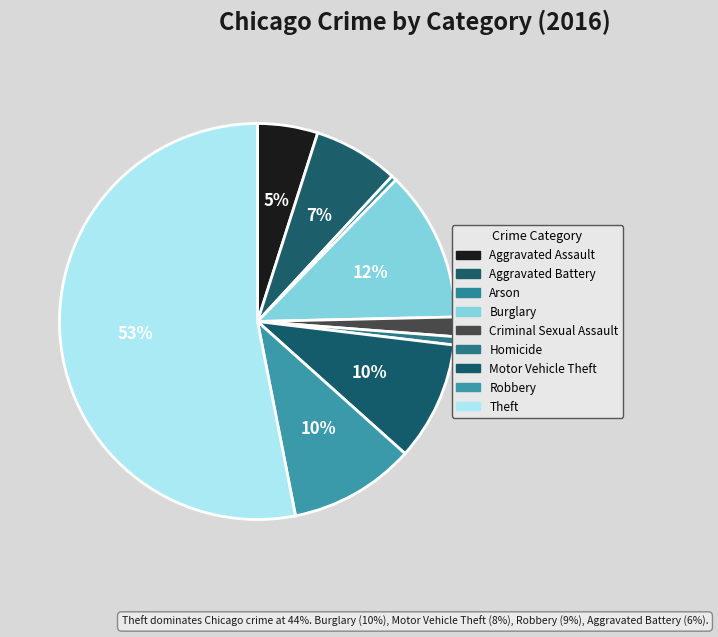

What is the smallest slice in the pie chart?

Arson